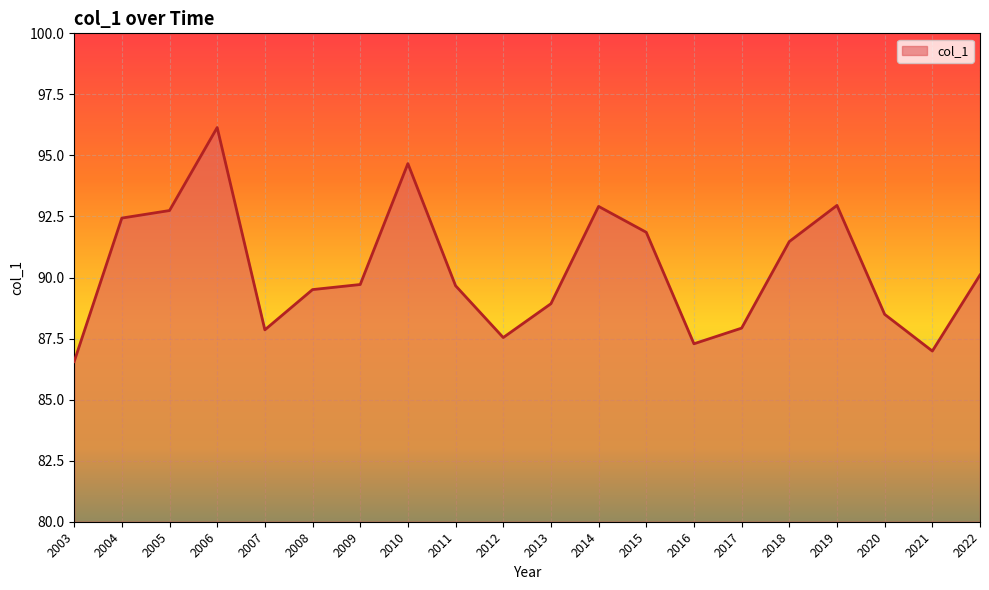

What is the change in value from 2005 to 2022?

-2.6